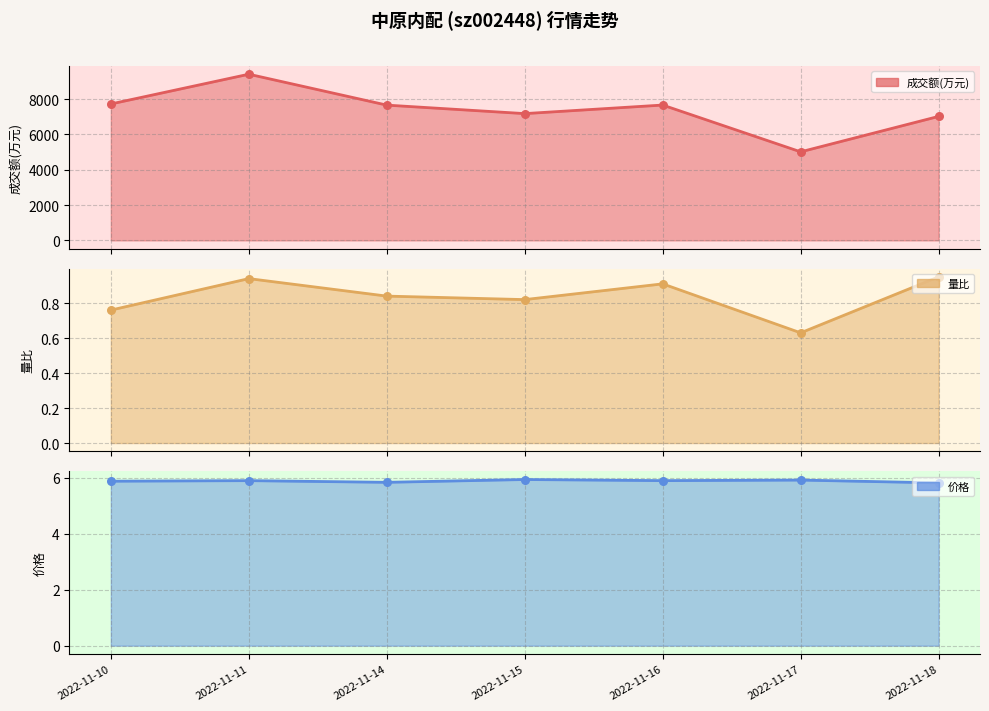

Between 2022-11-11 and 2022-11-14, which is larger?

2022-11-11